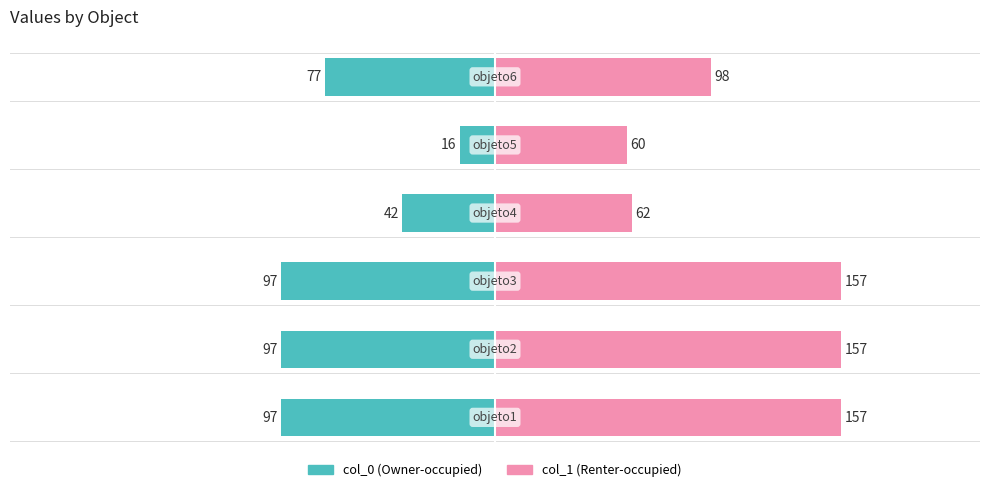

What is the average value of the col_1 series?

115